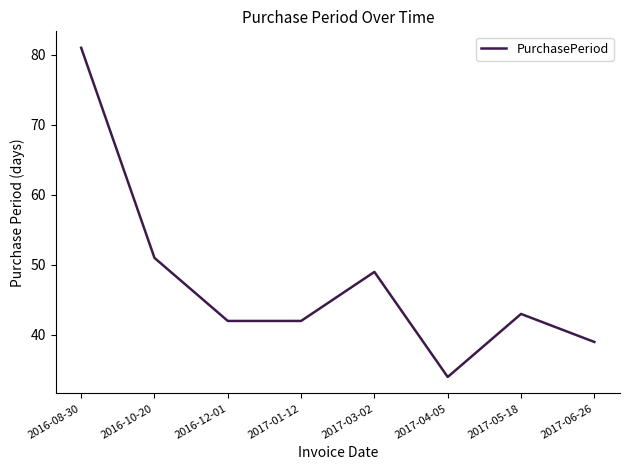

Is it true that the value at 2016-08-30 is 81?

True